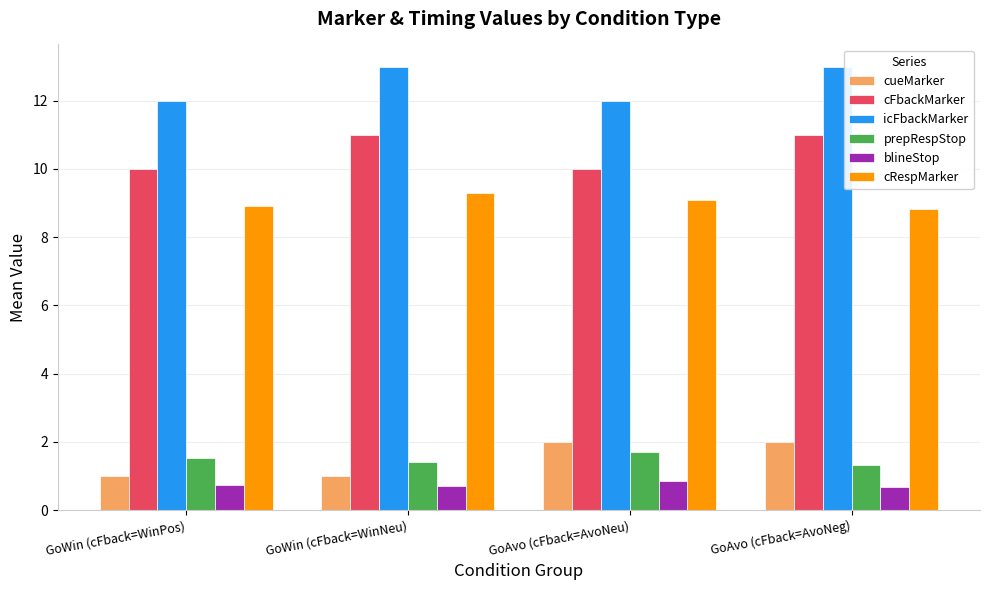

Read the prepRespStop value at GoAvo (cFback=AvoNeu).

1.7